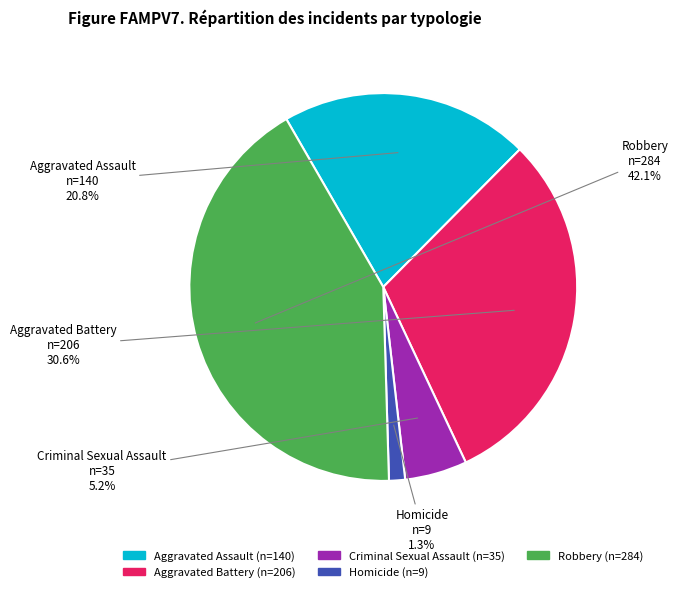

Do Homicide and Aggravated Assault together represent more than half of the pie?

No